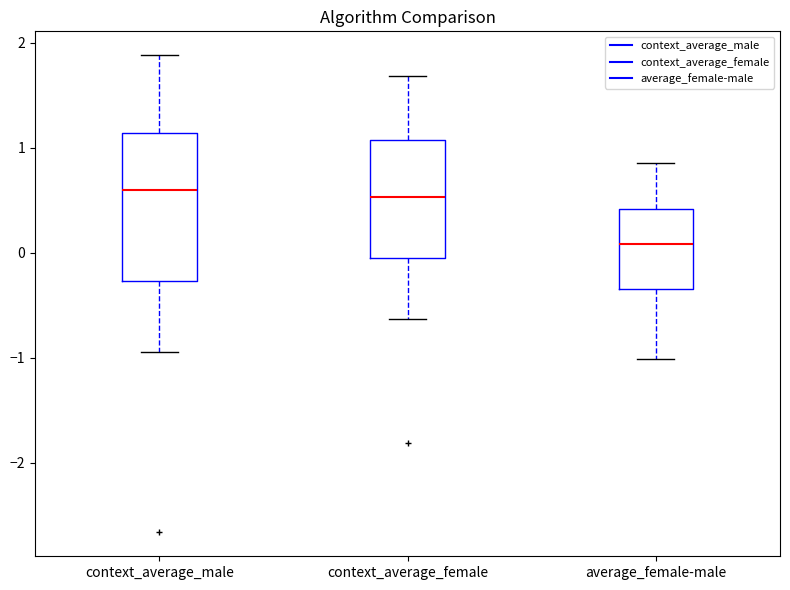

Reading left to right, transcribe this box plot: for each box, give where its median line is, the range the box spans, and where its two whiskers end, as read against the y-axis. The values are not printed on the chart, so give them approximately, as read against the axis.

context_average_male: median 0.6, box -0.3 to 1.1, whiskers -0.9 to 1.9
context_average_female: median 0.5, box -0.1 to 1.1, whiskers -0.6 to 1.7
average_female-male: median 0.1, box -0.3 to 0.4, whiskers -1.0 to 0.8